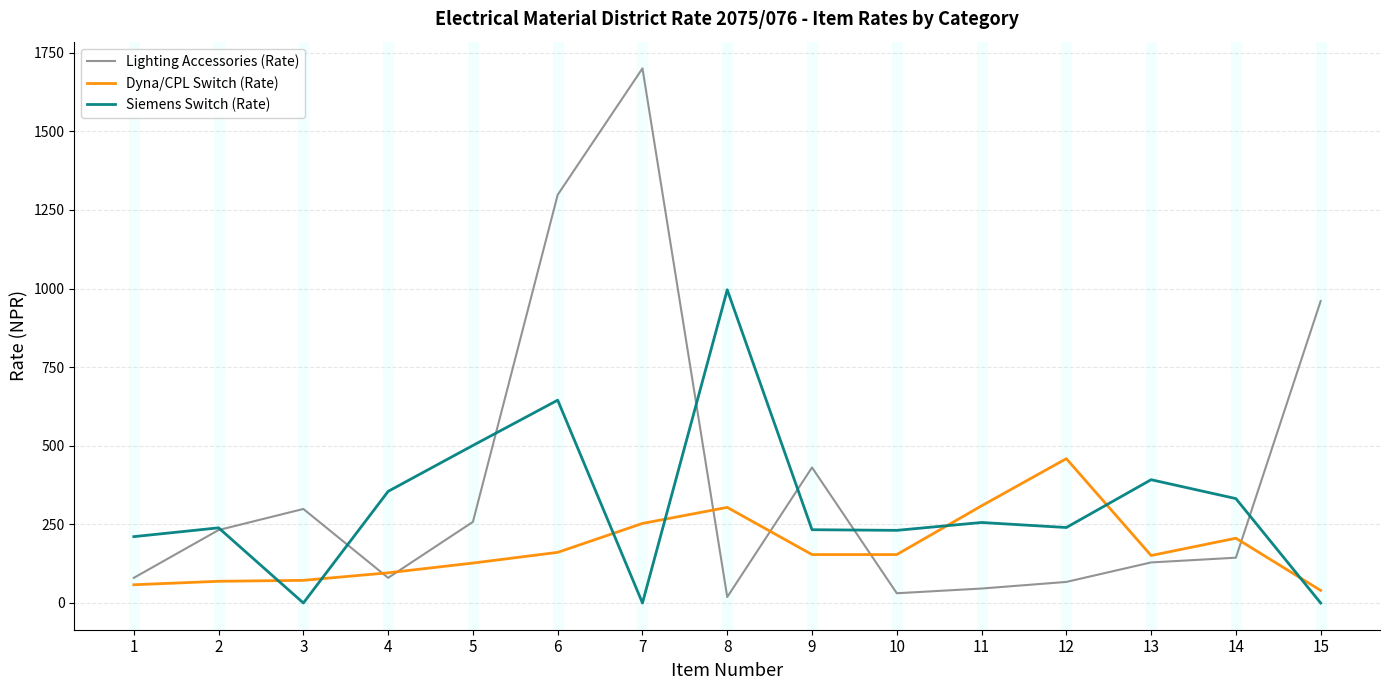

Does the chart have visible grid lines?

Yes